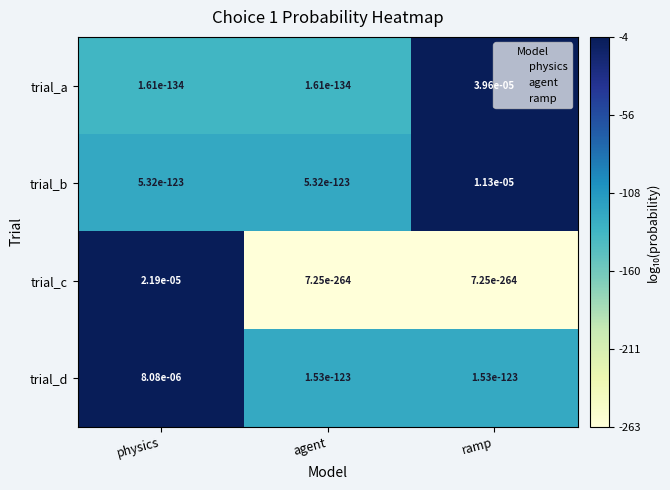

Which series changed the most between physics and agent?

trial_c